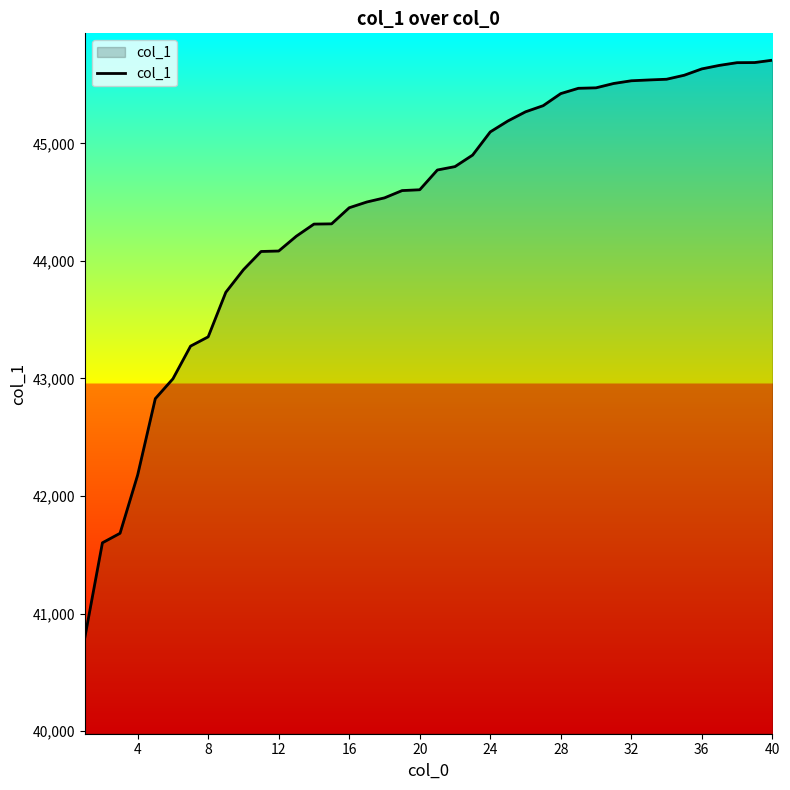

What is the smallest value displayed?

40794